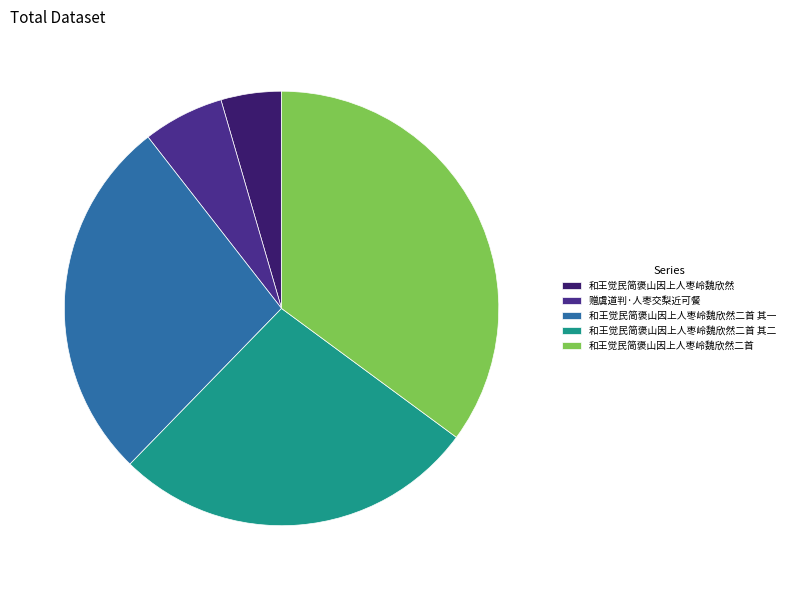

Does 和王觉民简褒山因上人枣岭魏欣然 account for over 50% of the chart?

No